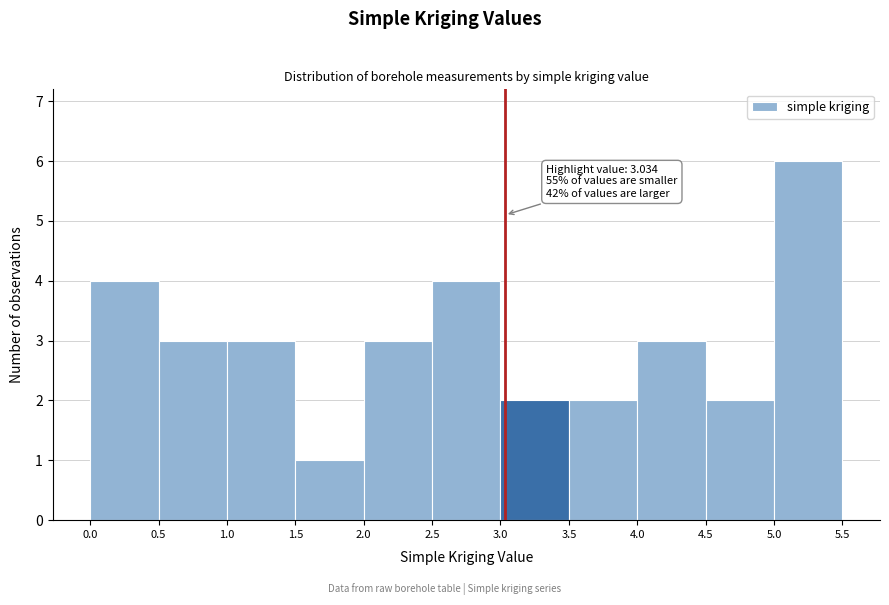

Over which range of the x-axis is the bar tallest?

5.0 to 5.5